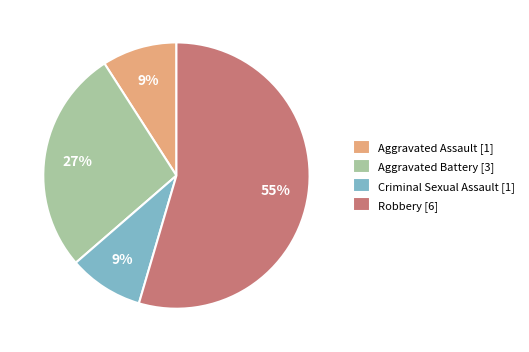

To the nearest percent, what percentage of the pie is Aggravated Assault?

9%